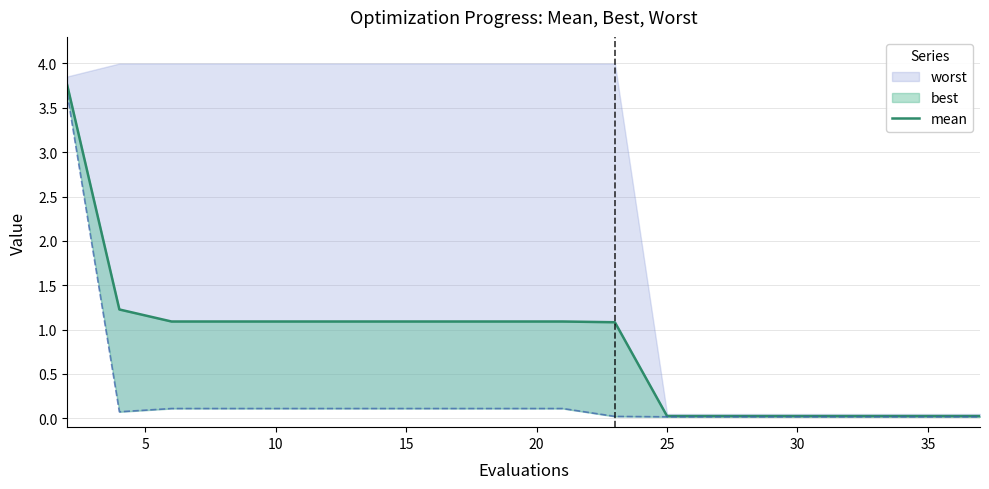

How many values are below 1?

8